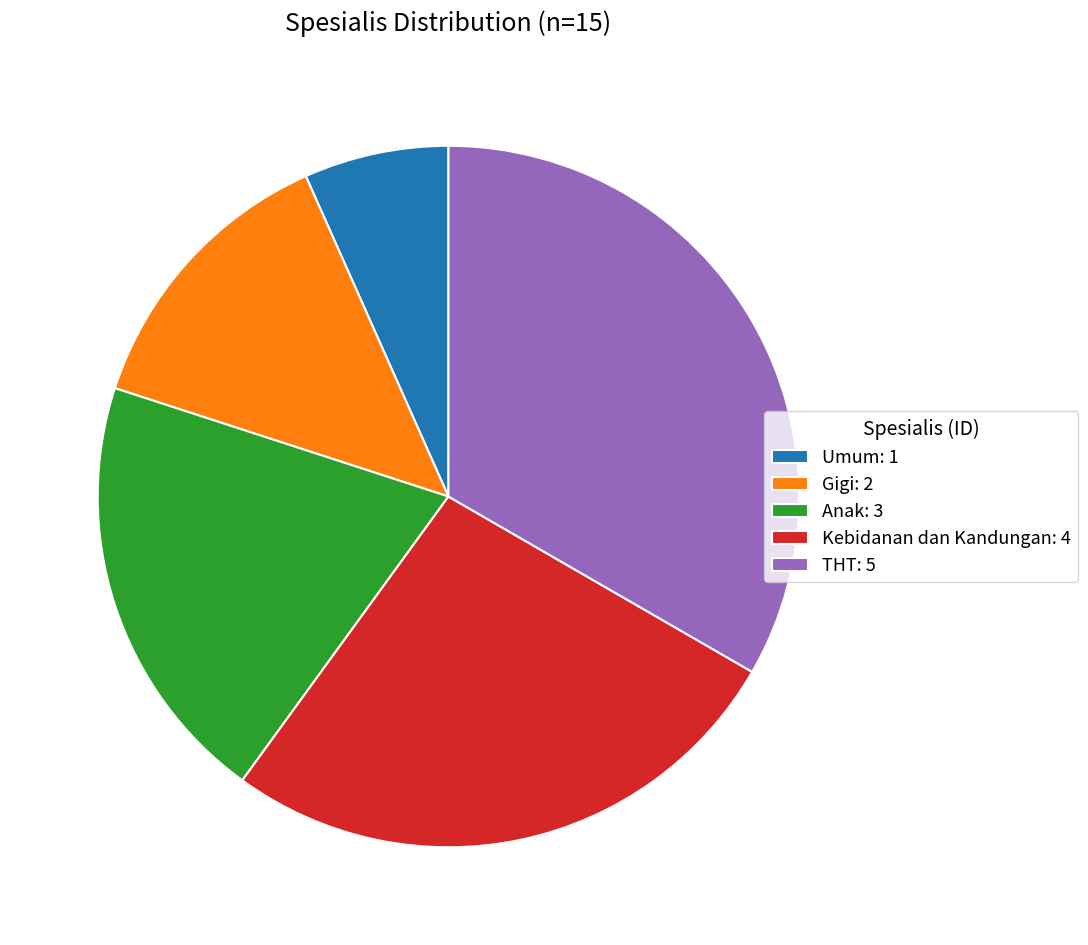

Do Kebidanan dan Kandungan: 4 and Gigi: 2 together represent more than half of the pie?

No